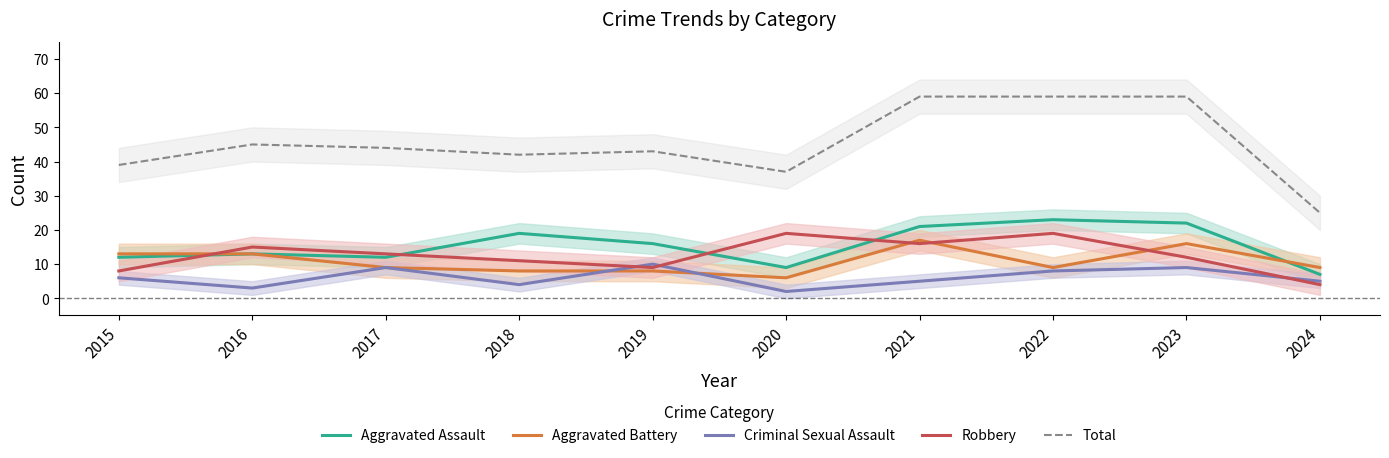

The Aggravated Battery series shows 16 at 2023. True or false?

True